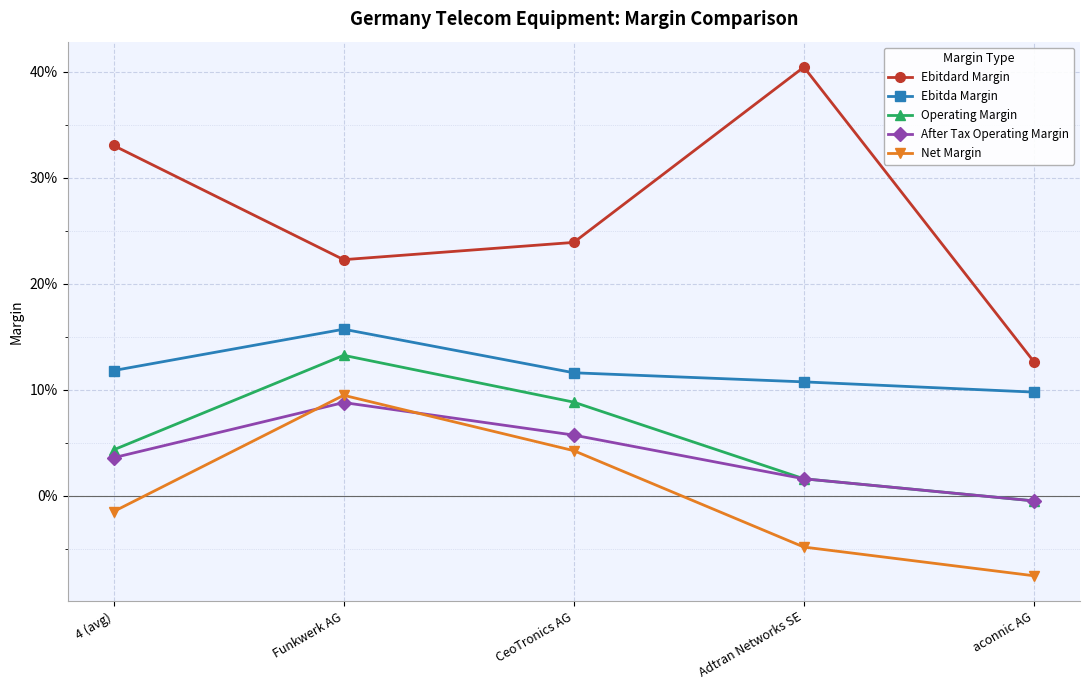

Which series has the largest total across all categories?

Ebitdard Margin